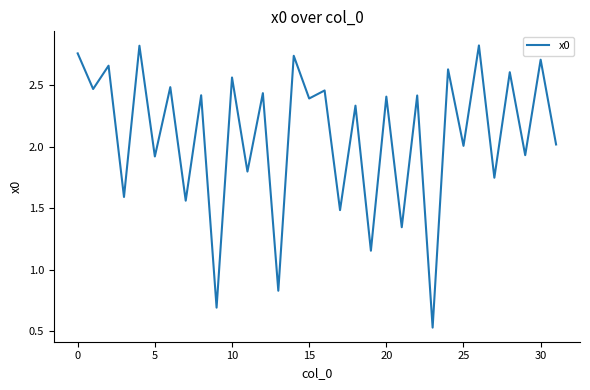

Which label corresponds to the smallest value in the chart?

23